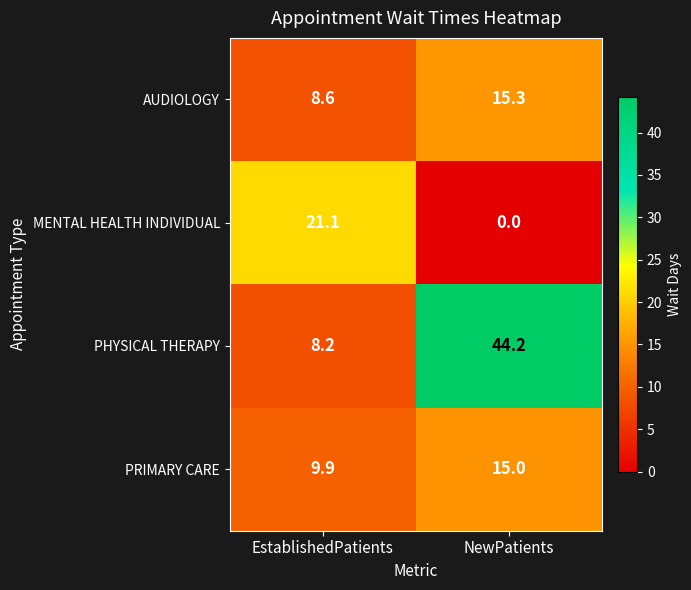

At which label is MENTAL HEALTH INDIVIDUAL closest to 10?

NewPatients